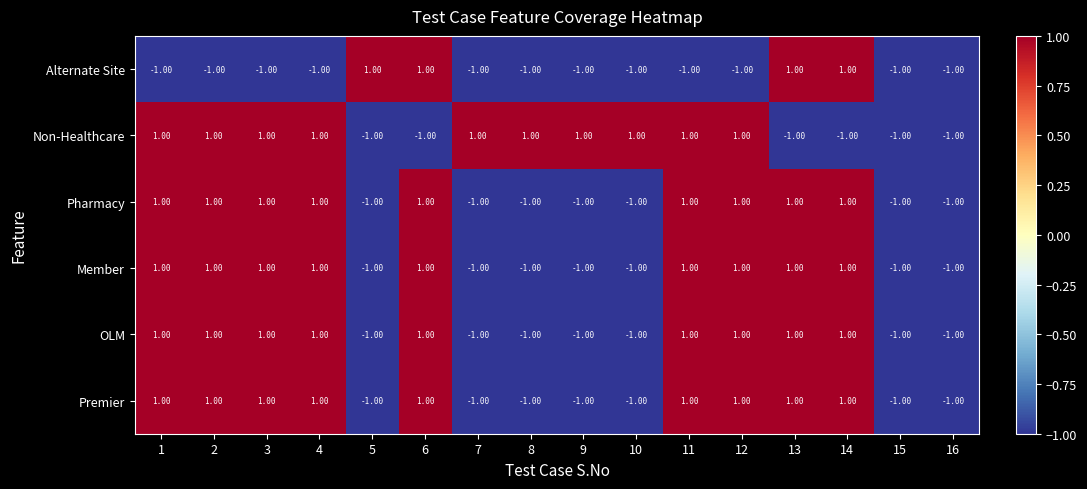

What is the total value across all series at 10?

-4